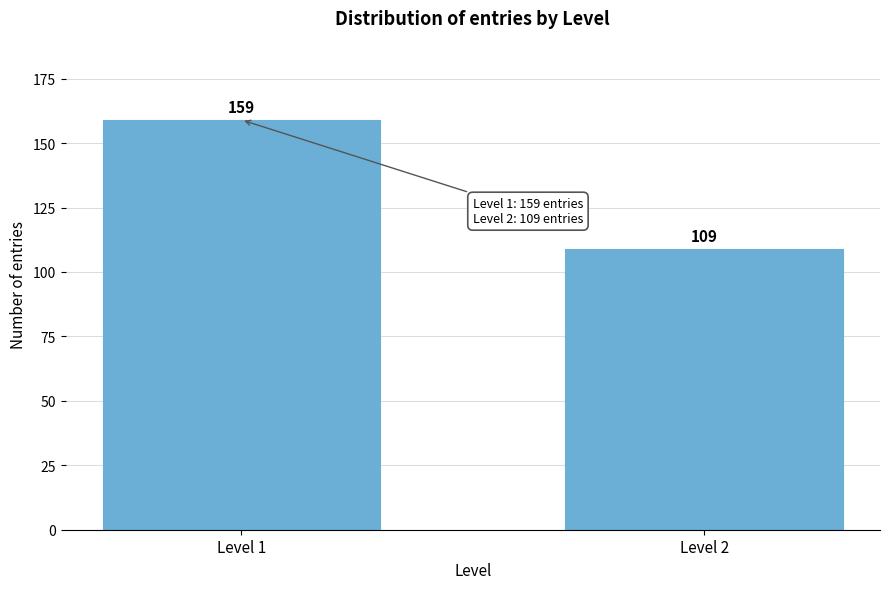

Reading left to right, transcribe all the data shown in this chart.

Level 1=159	Level 2=109